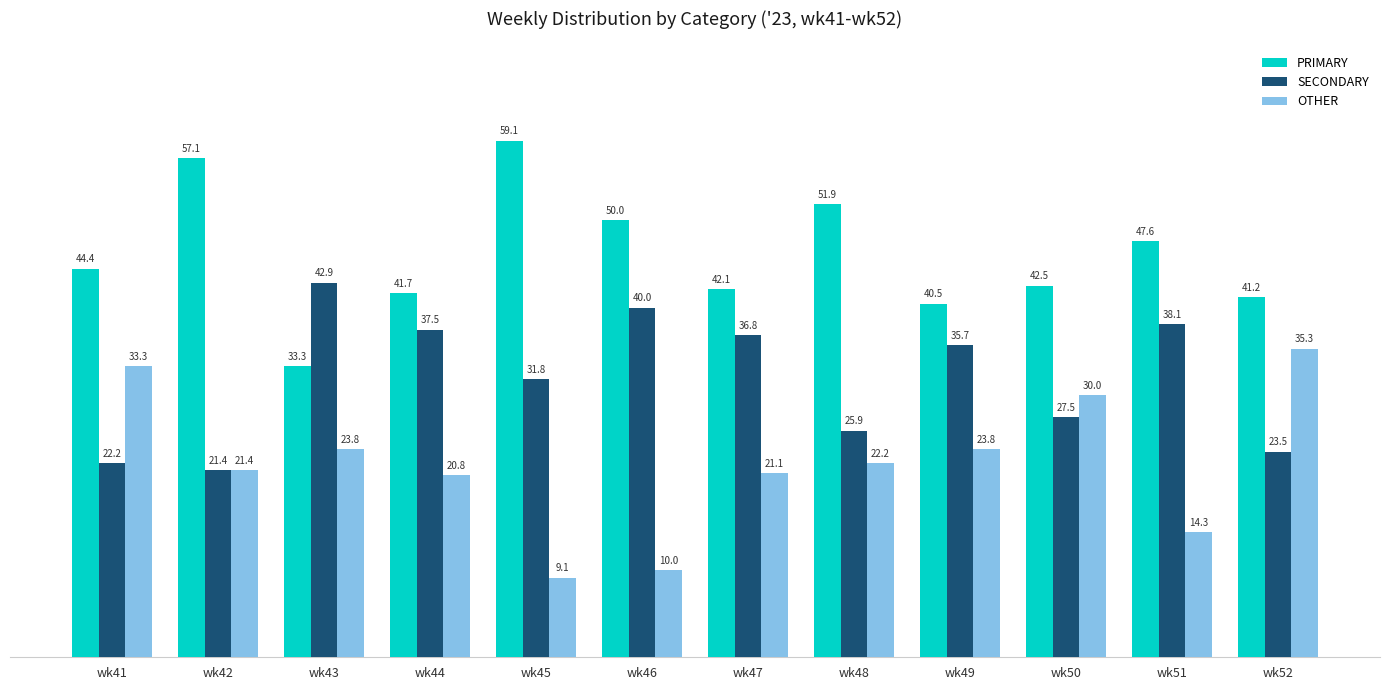

What is the minimum value for PRIMARY?

33.3